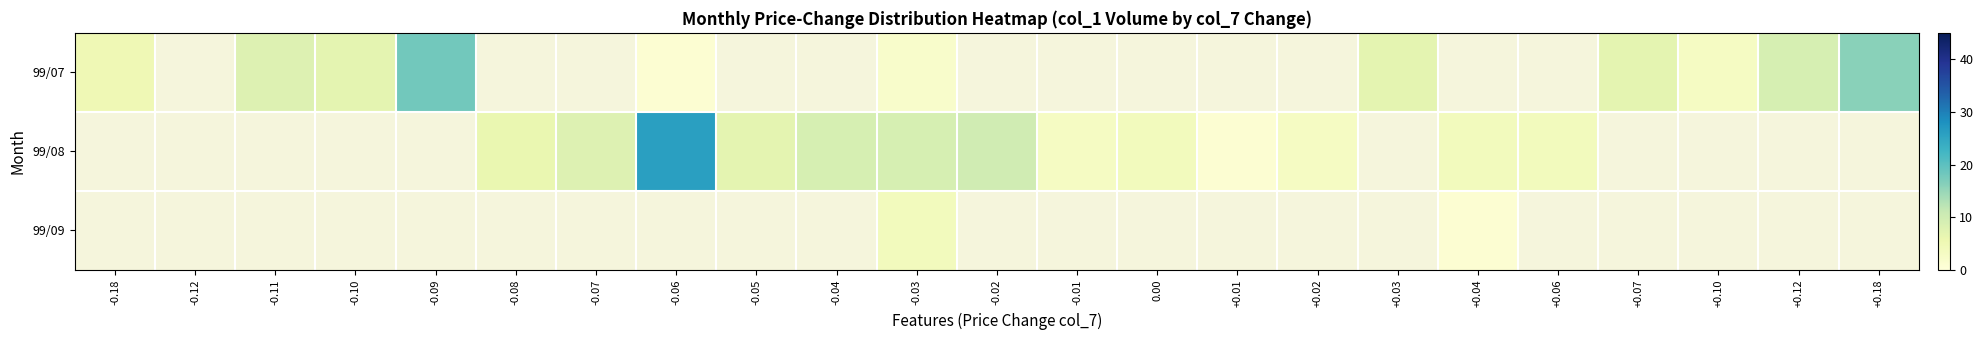

At how many categories does at least one series exceed 22?

1